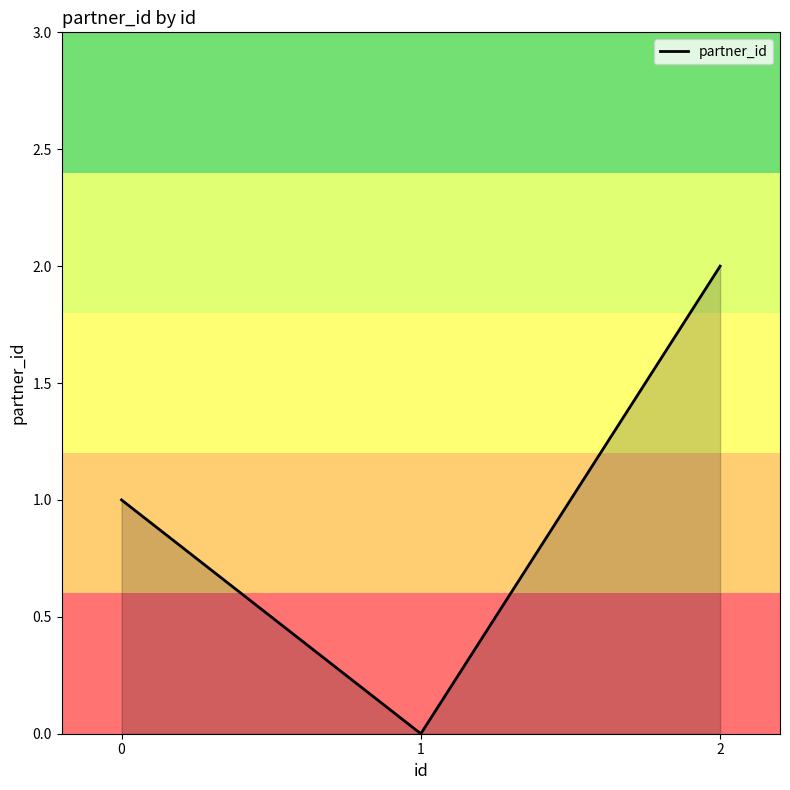

How many lines are shown in the chart?

1